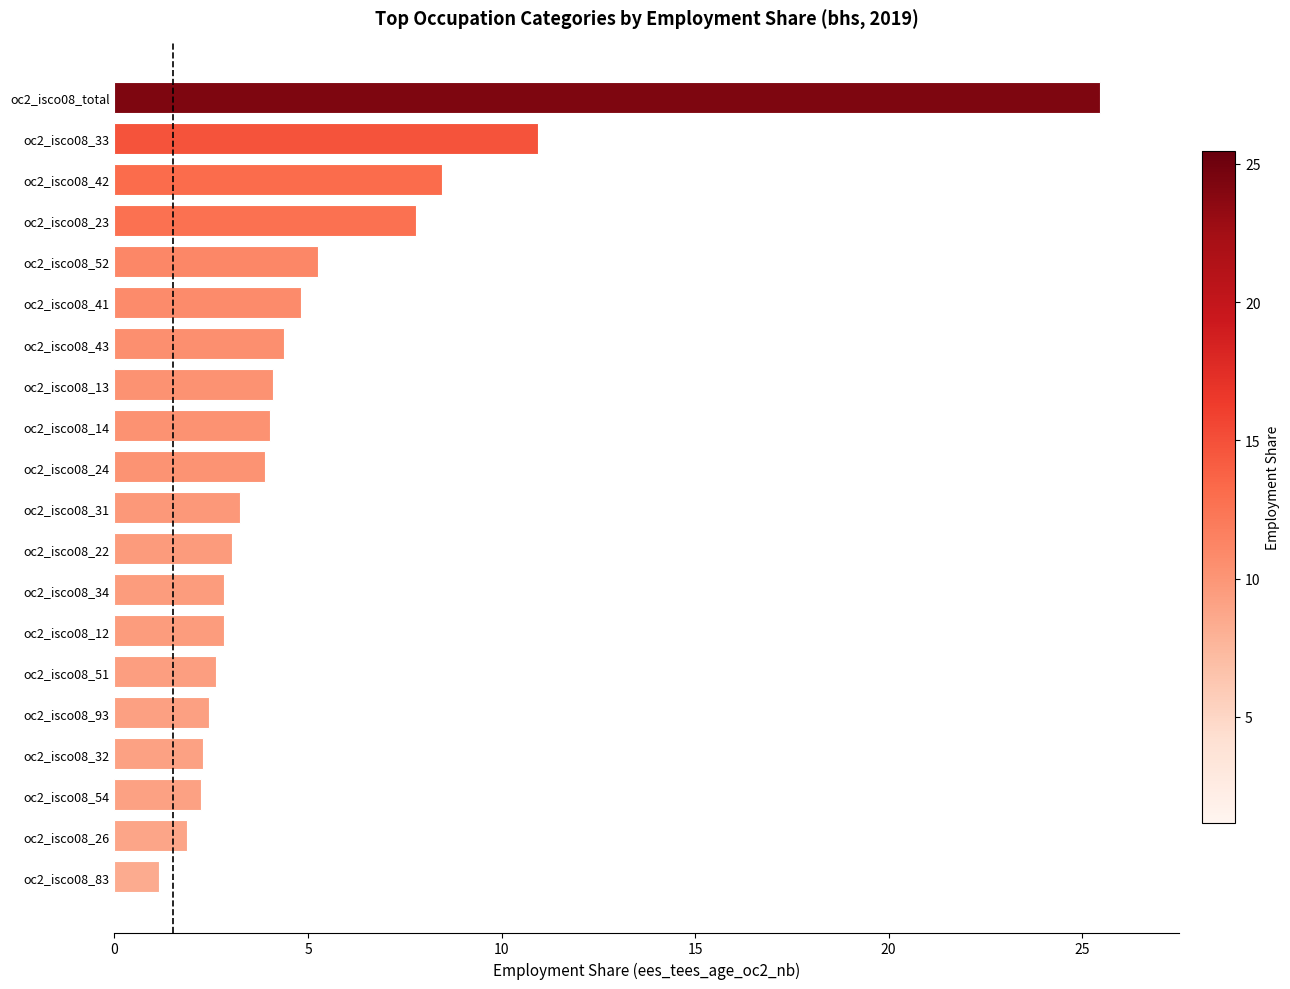

Which has a higher value, oc2_isco08_24 or oc2_isco08_32?

oc2_isco08_24